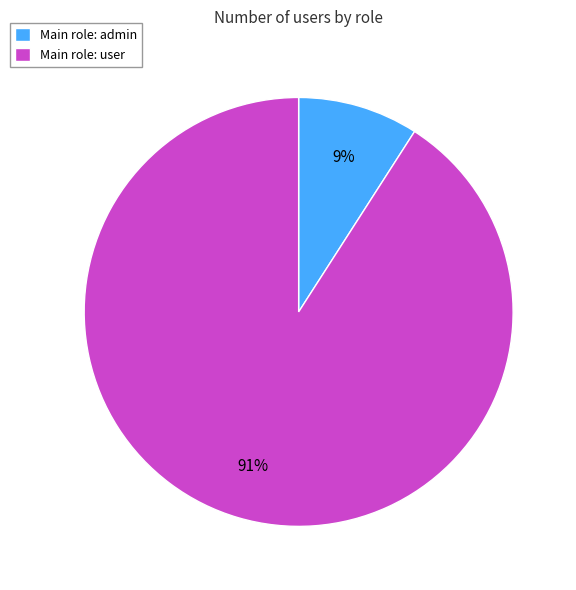

Between Main role: admin and Main role: user, which is larger?

Main role: user